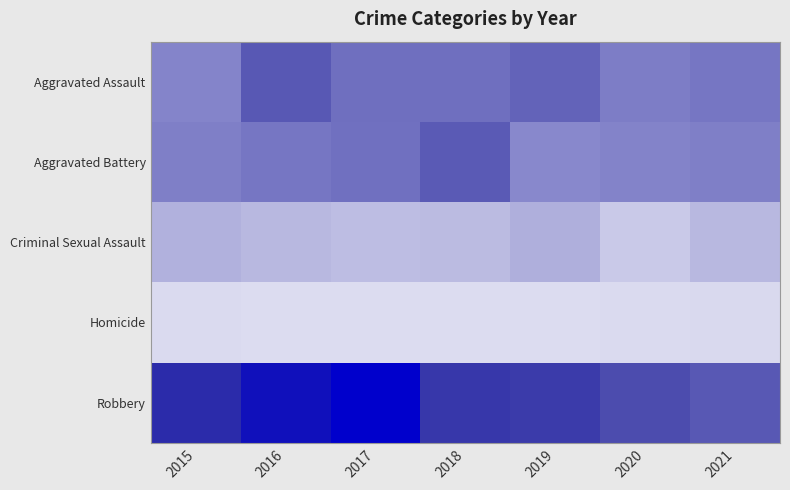

Rank the series by their maximum value, from highest to lowest.

Robbery, Aggravated Assault, Aggravated Battery, Criminal Sexual Assault, Homicide